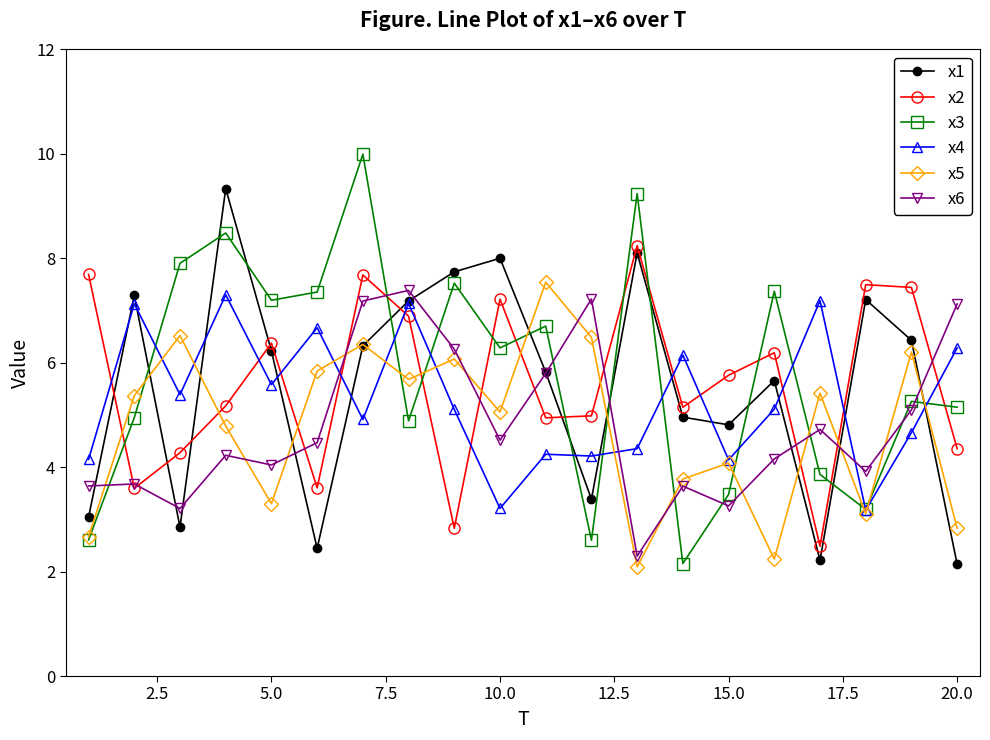

Which series has the largest range (max minus min)?

x3